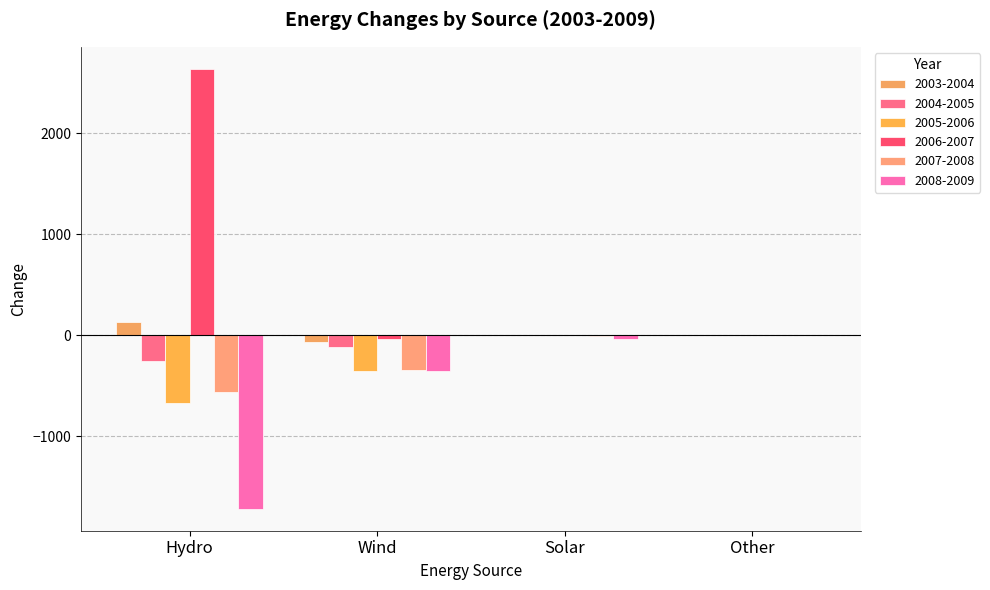

What is the minimum value for 2006-2007?

-33.8